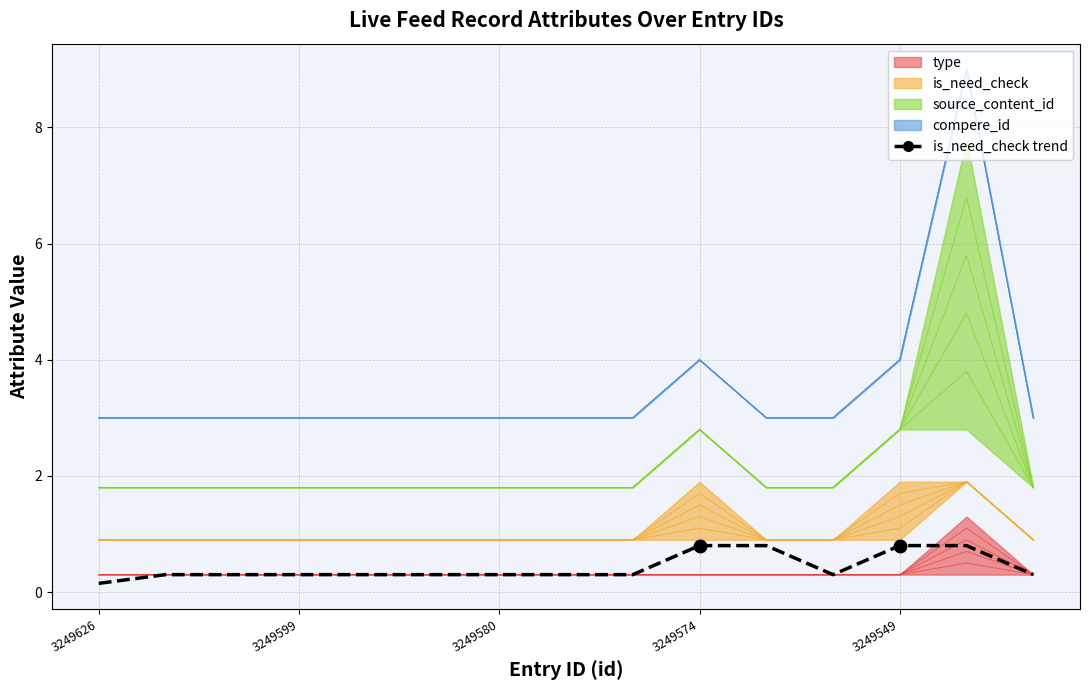

What is the change in value from 12 to 14?

-0.5